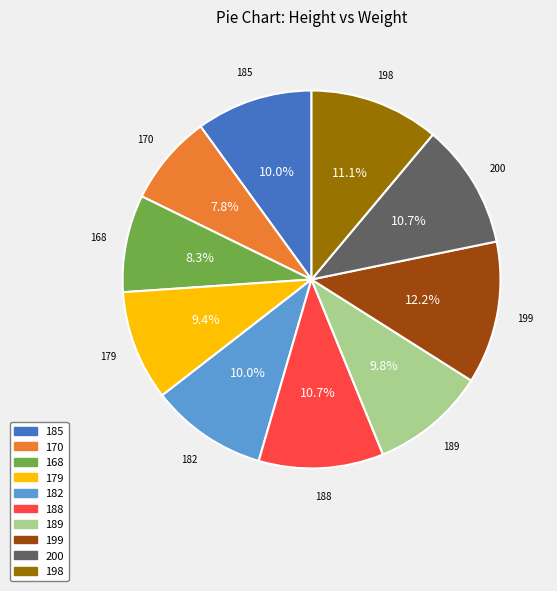

What is the ratio of the value at 199 to the value at 170?

1.6